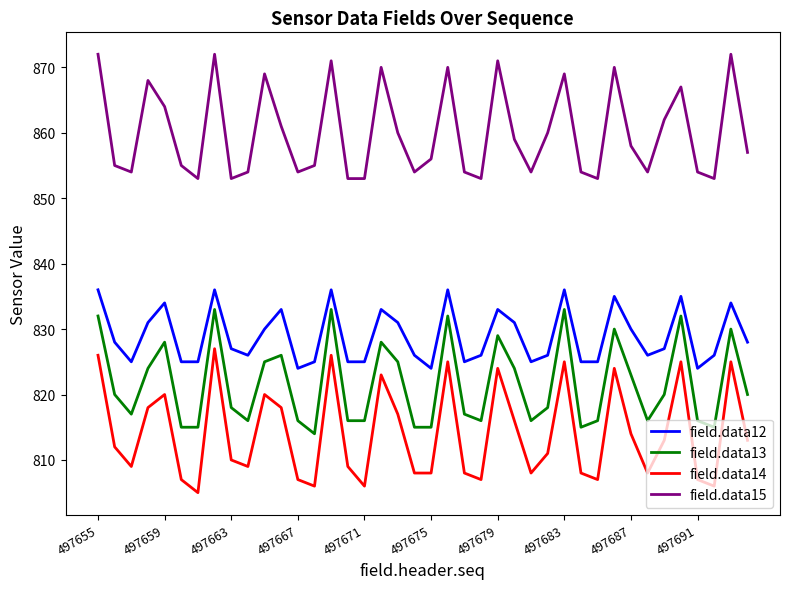

Reading left to right, list all the values displayed in this chart.

field.data12: 836	828	825	831	834	825	825	836	827	826	830	833	824	825	836	825	825	833	831	826	824	836	825	826	833	831	825	826	836	825	825	835	830	826	827	835	824	826	834	828
field.data13: 832	820	817	824	828	815	815	833	818	816	825	826	816	814	833	816	816	828	825	815	815	832	817	816	829	824	816	818	833	815	816	830	823	816	820	832	816	815	830	820
field.data14: 826	812	809	818	820	807	805	827	810	809	820	818	807	806	826	809	806	823	817	808	808	825	808	807	824	816	808	811	825	808	807	824	814	808	813	825	807	806	825	813
field.data15: 872	855	854	868	864	855	853	872	853	854	869	861	854	855	871	853	853	870	860	854	856	870	854	853	871	859	854	860	869	854	853	870	858	854	862	867	854	853	872	857